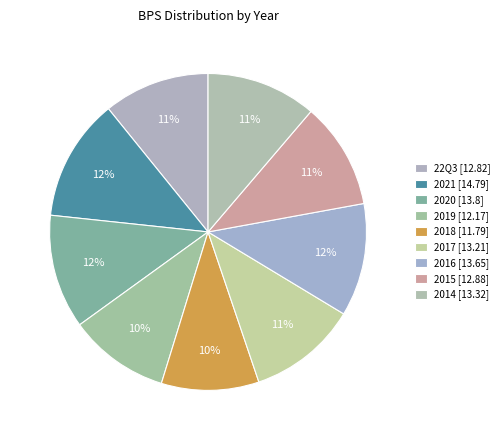

Is there a majority slice in this chart?

No